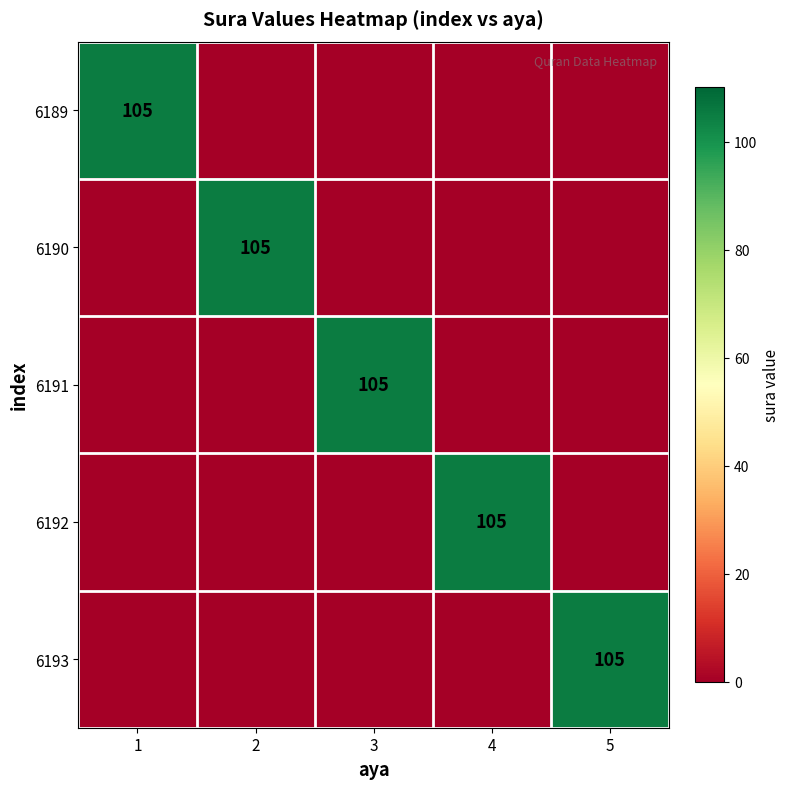

The value of 6190 at 2 is 105. True or false?

True